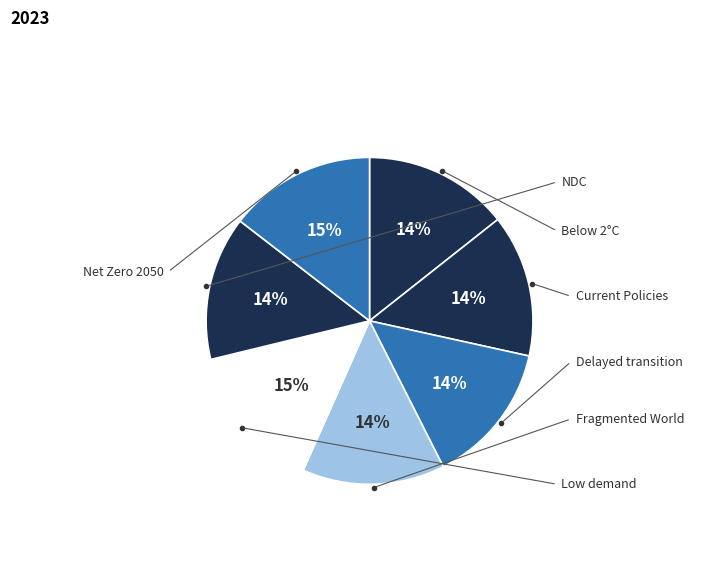

Is there any slice that represents more than half of the pie?

No